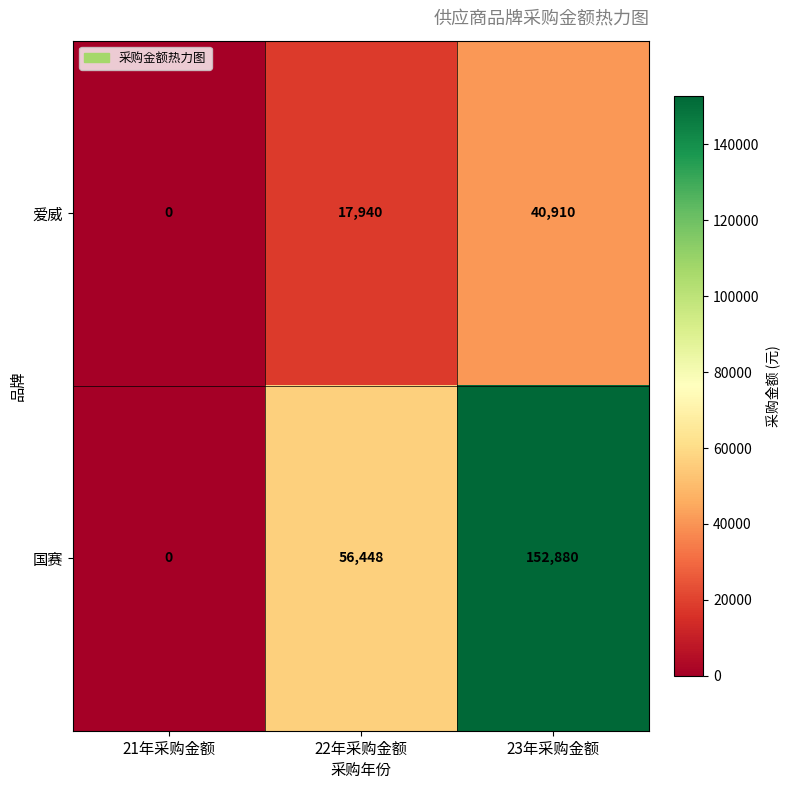

Which series has the largest range (max minus min)?

国赛